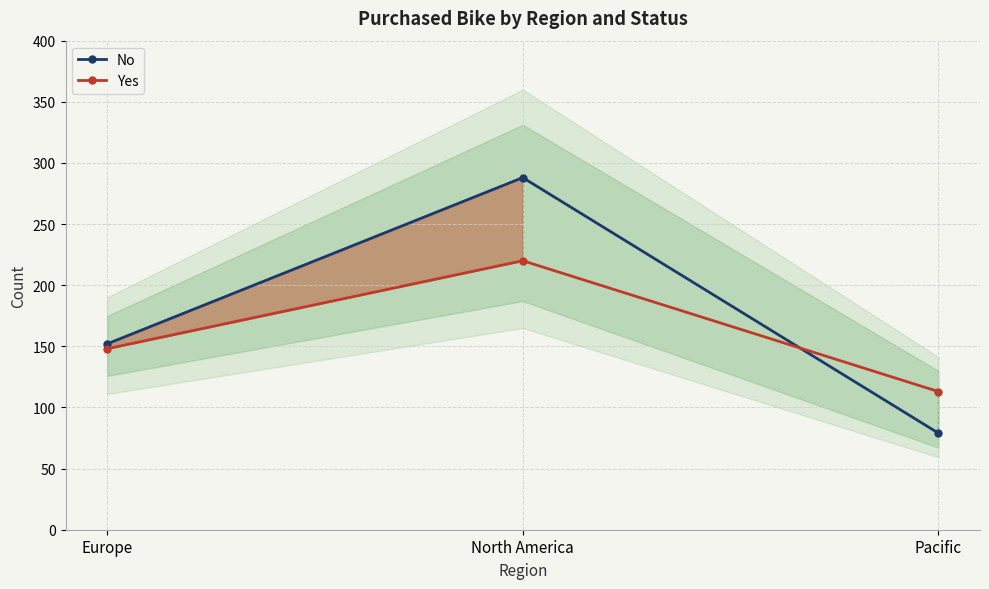

What is the spread (max minus min) of values at North America?

68